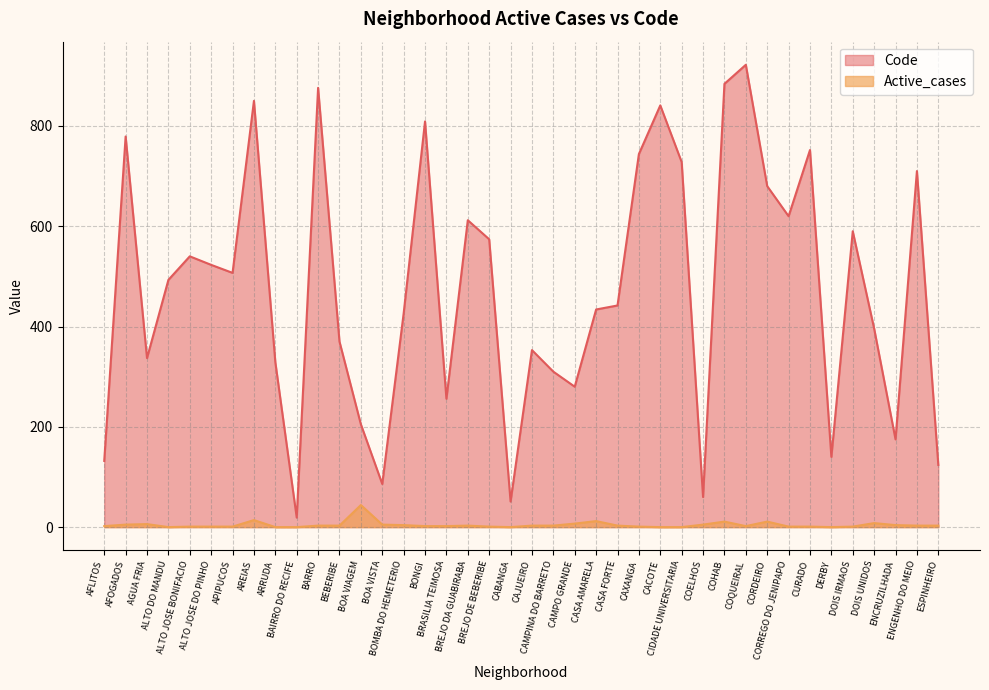

True or false: Active_cases and Code cross at least once.

False